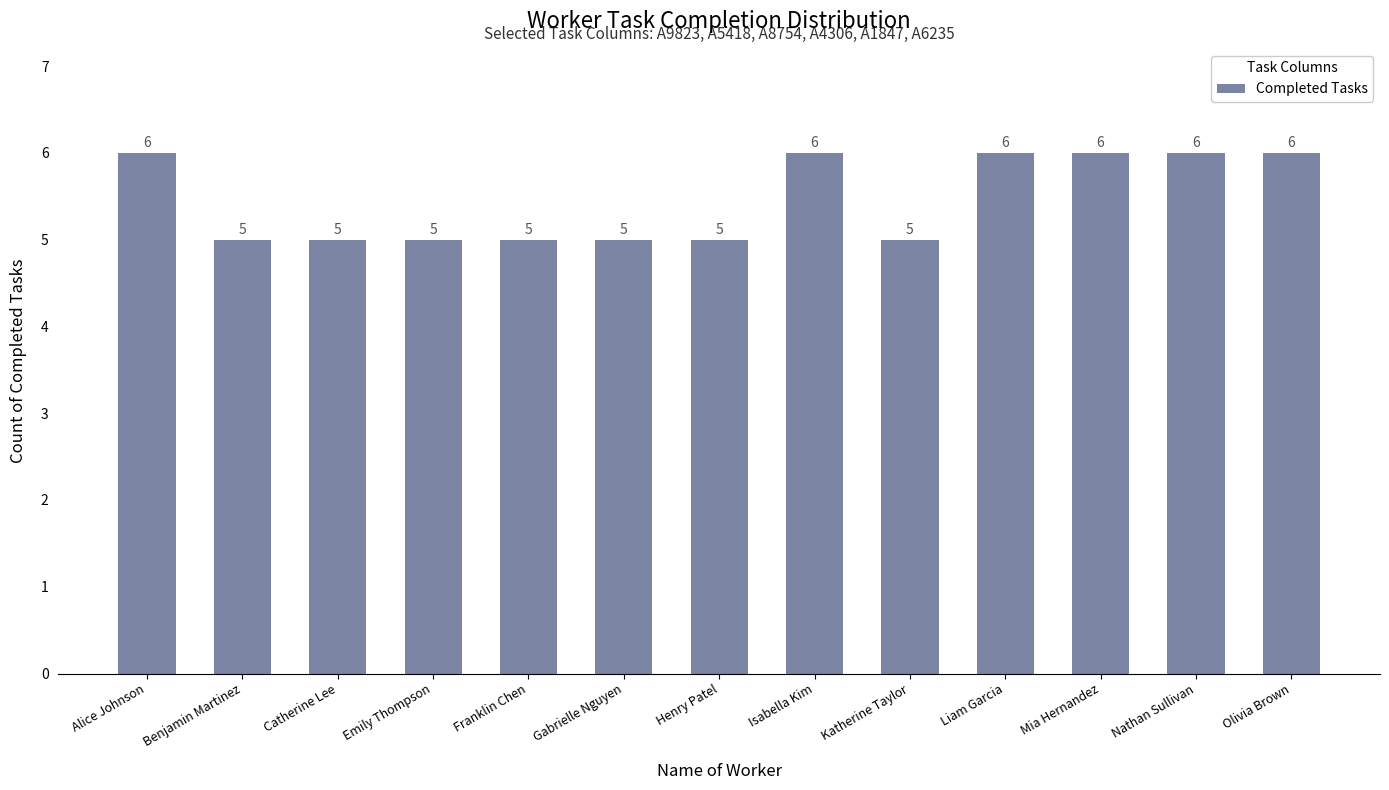

What is the value of the 6th bar from the left?

5